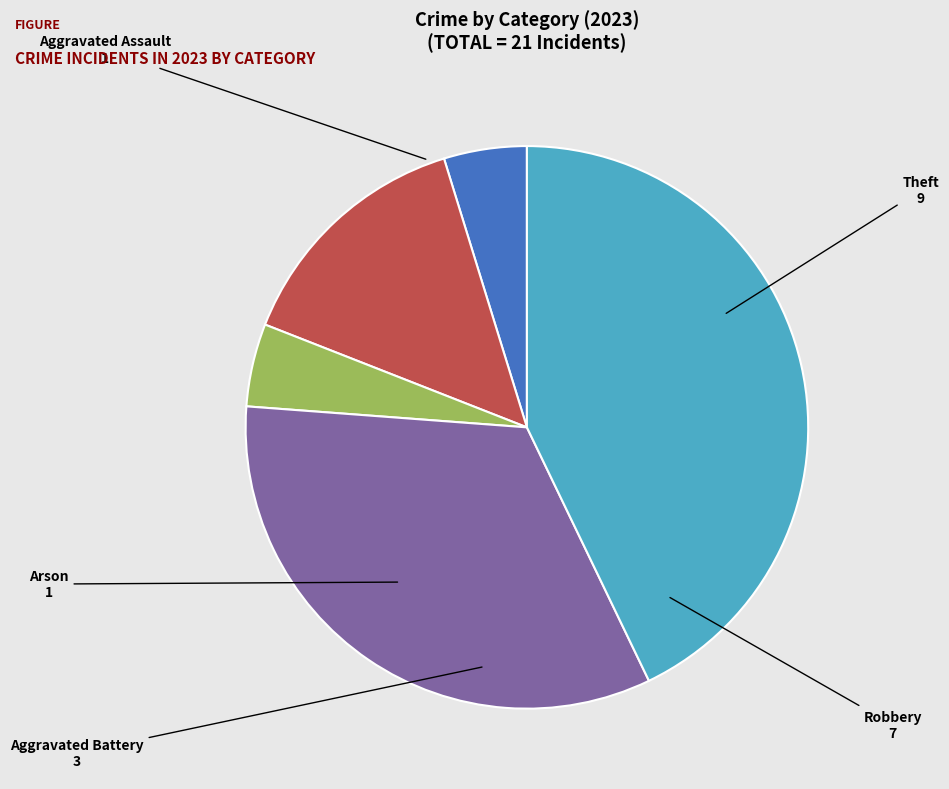

How many slices are in this pie chart?

5